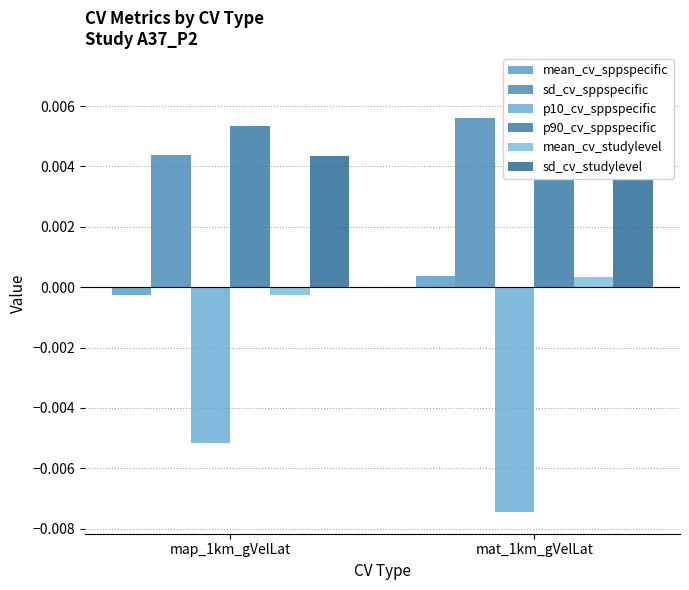

Rank the categories by p10_cv_sppspecific value from lowest to highest.

mat_1km_gVelLat, map_1km_gVelLat